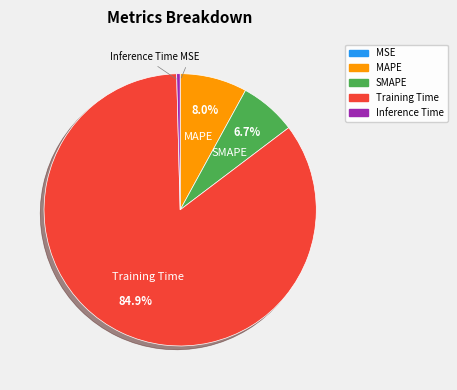

How much of the chart is everything except SMAPE?

93.3%